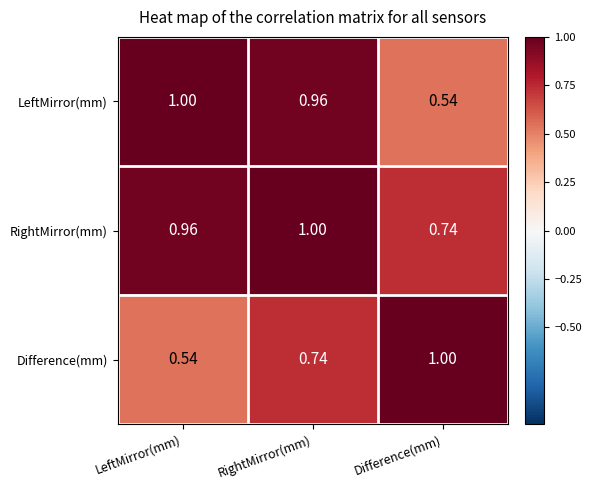

Which series has the largest total across all categories?

RightMirror(mm)